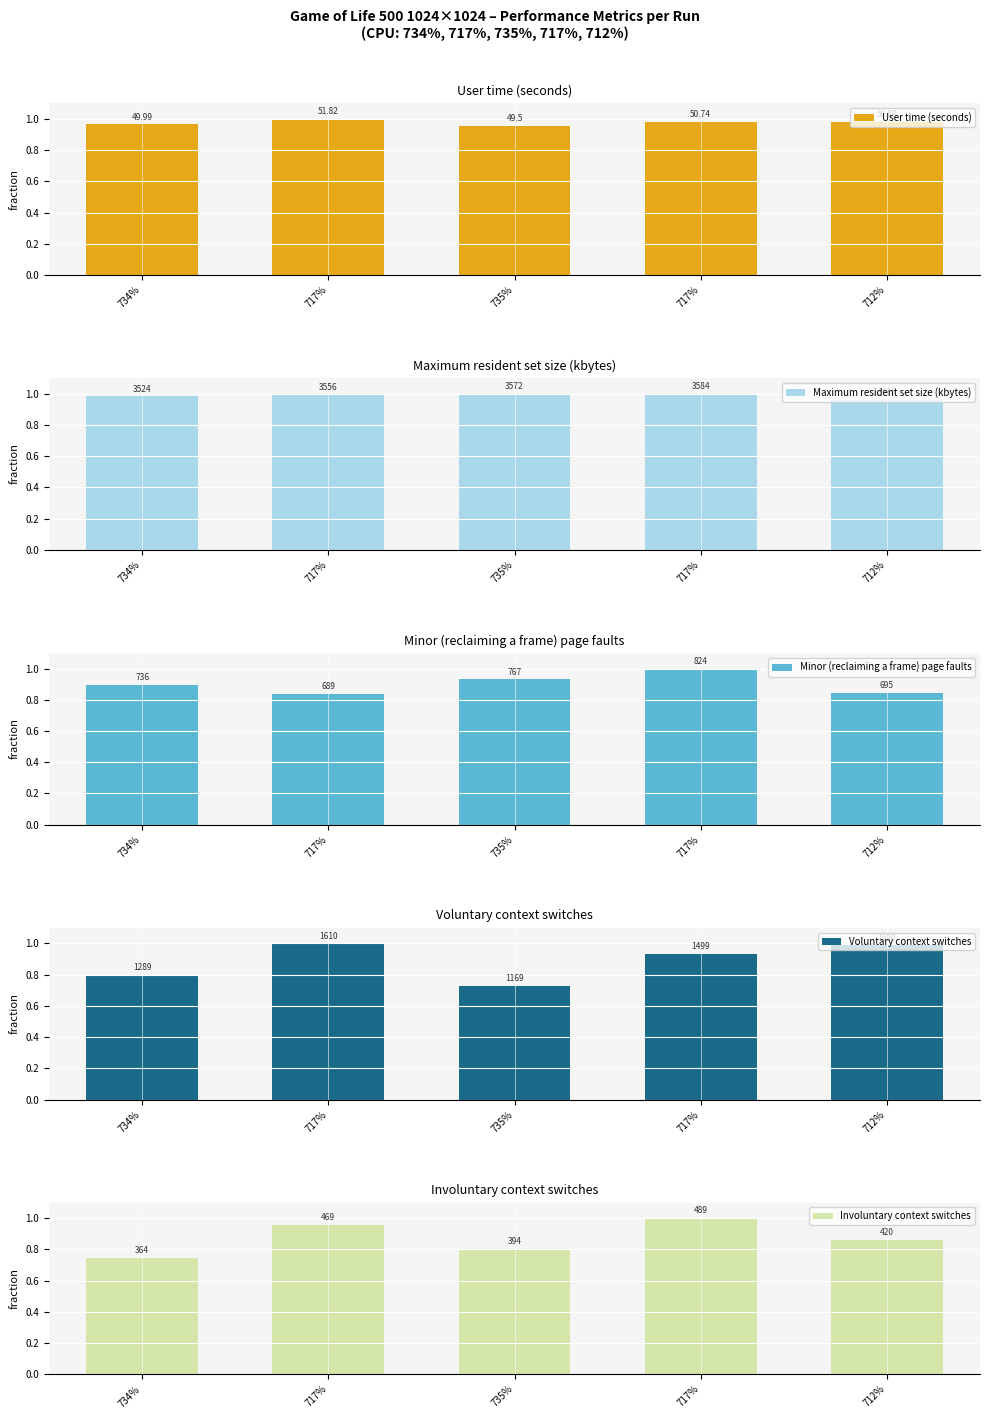

Which category has the lowest value in the Involuntary context switches series?

734%